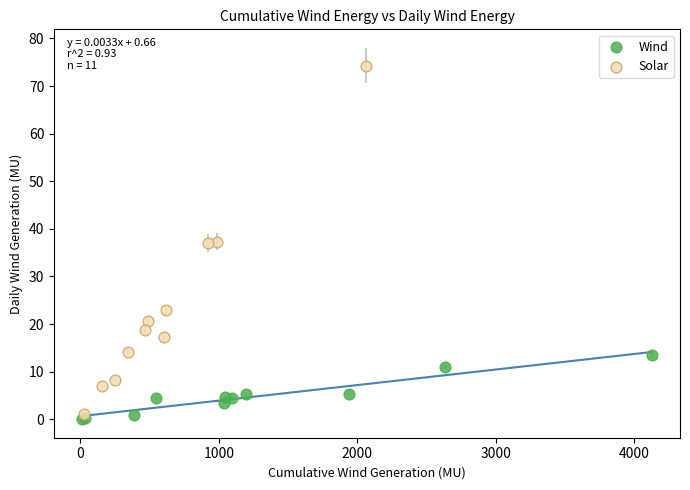

Which series has the widest spread of Y values?

Solar